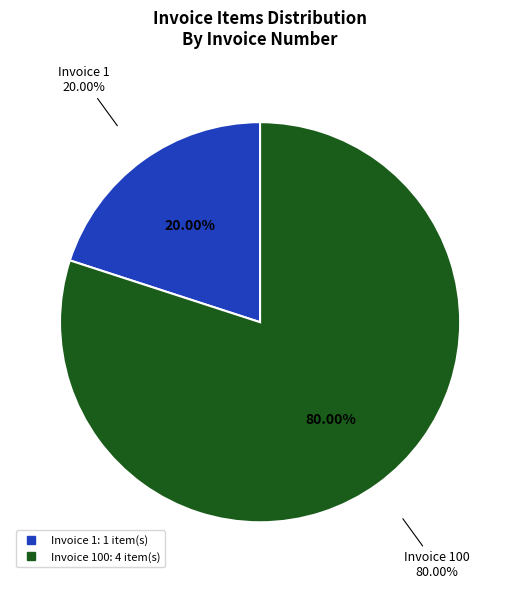

To the nearest percent, what is the difference between the 100 and 1 slice percentages?

60%